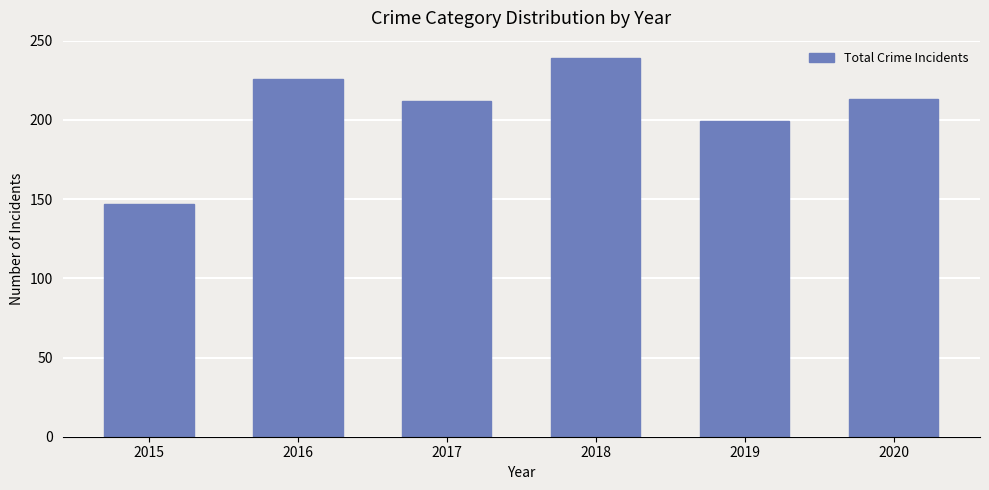

What is the change in value from 2016 to 2018?

+13